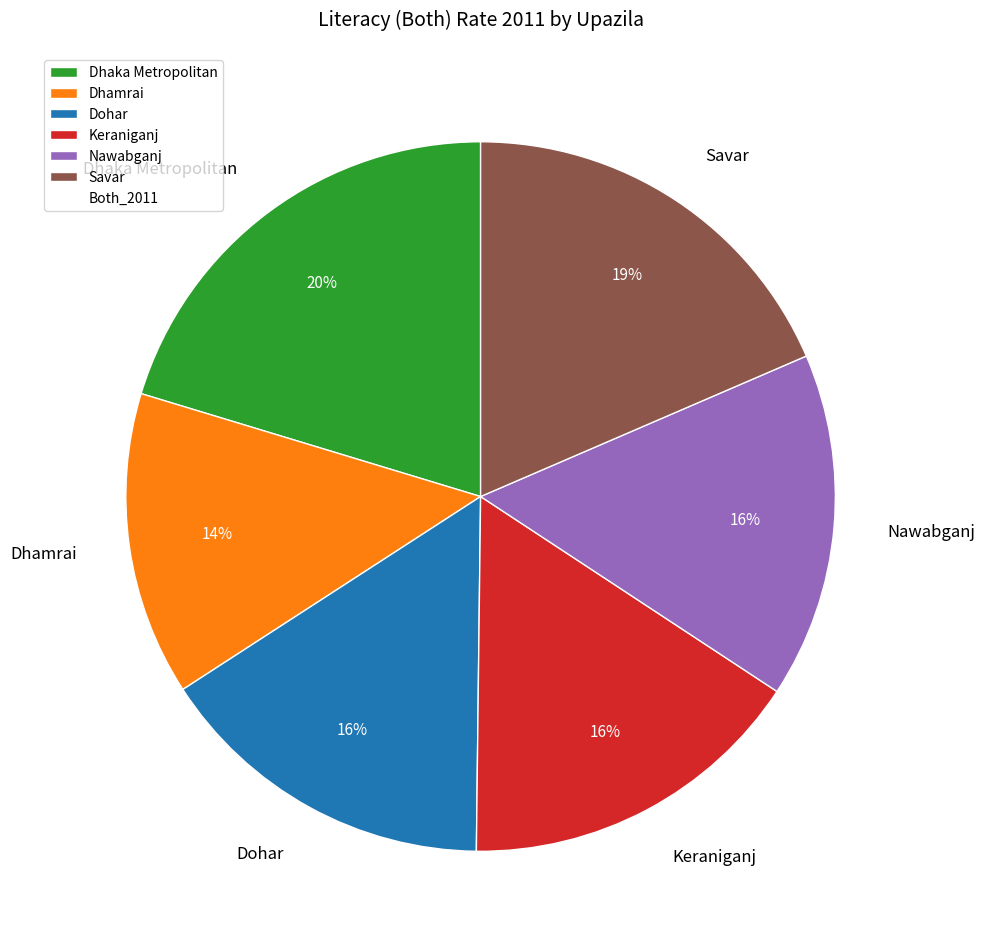

Is the sum of Keraniganj and Dhamrai greater than half?

No